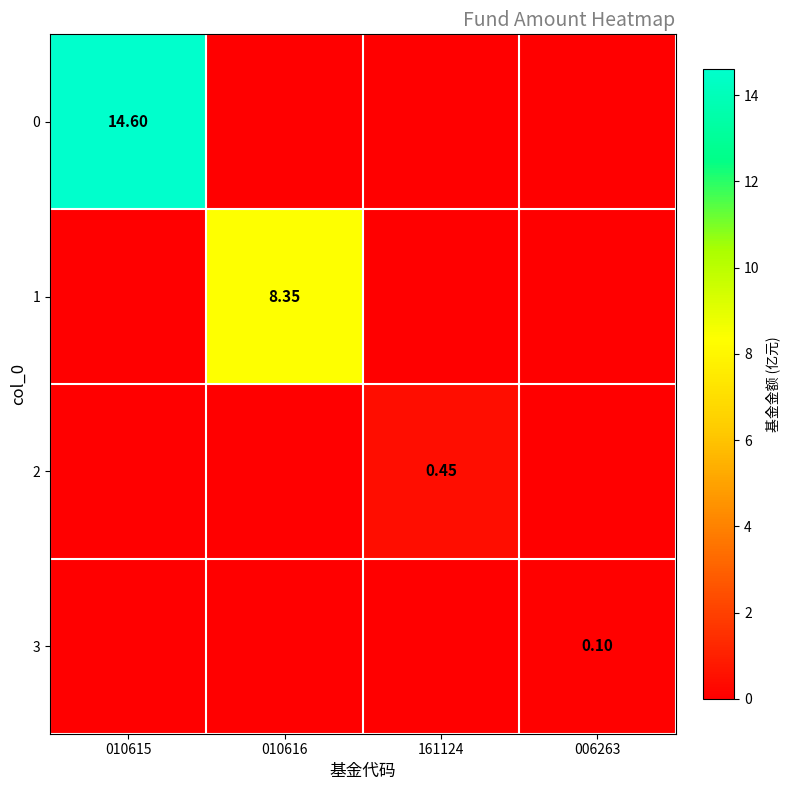

Which category has the highest value across all series?

010615